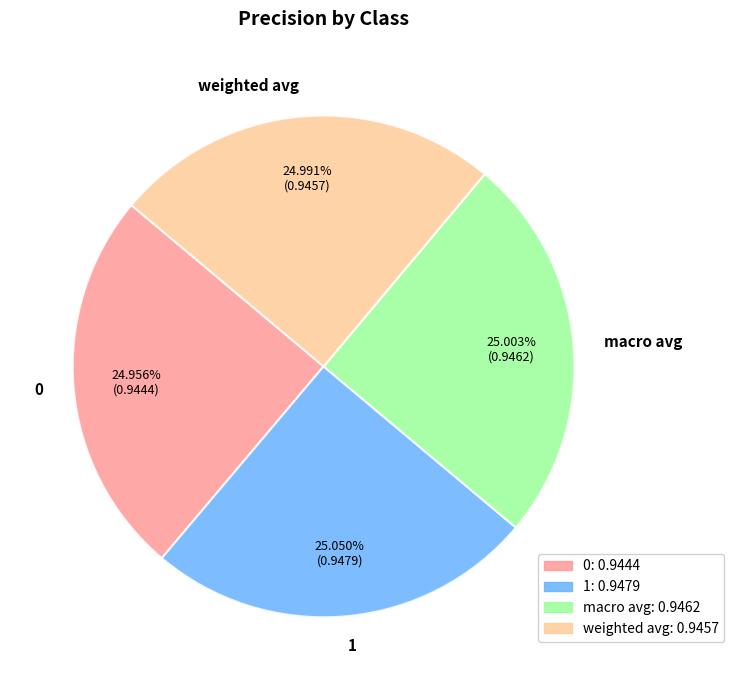

What percentage do 1 and macro avg together represent?

50.1%